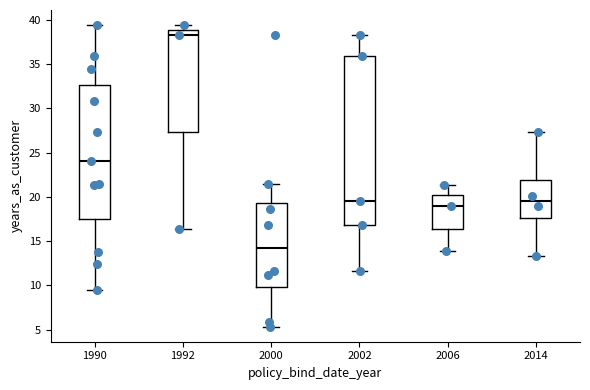

Where is the upper edge of the box at x = 2014 on the y-axis? The values are not printed on the chart, so give them approximately, as read against the axis.

22.0